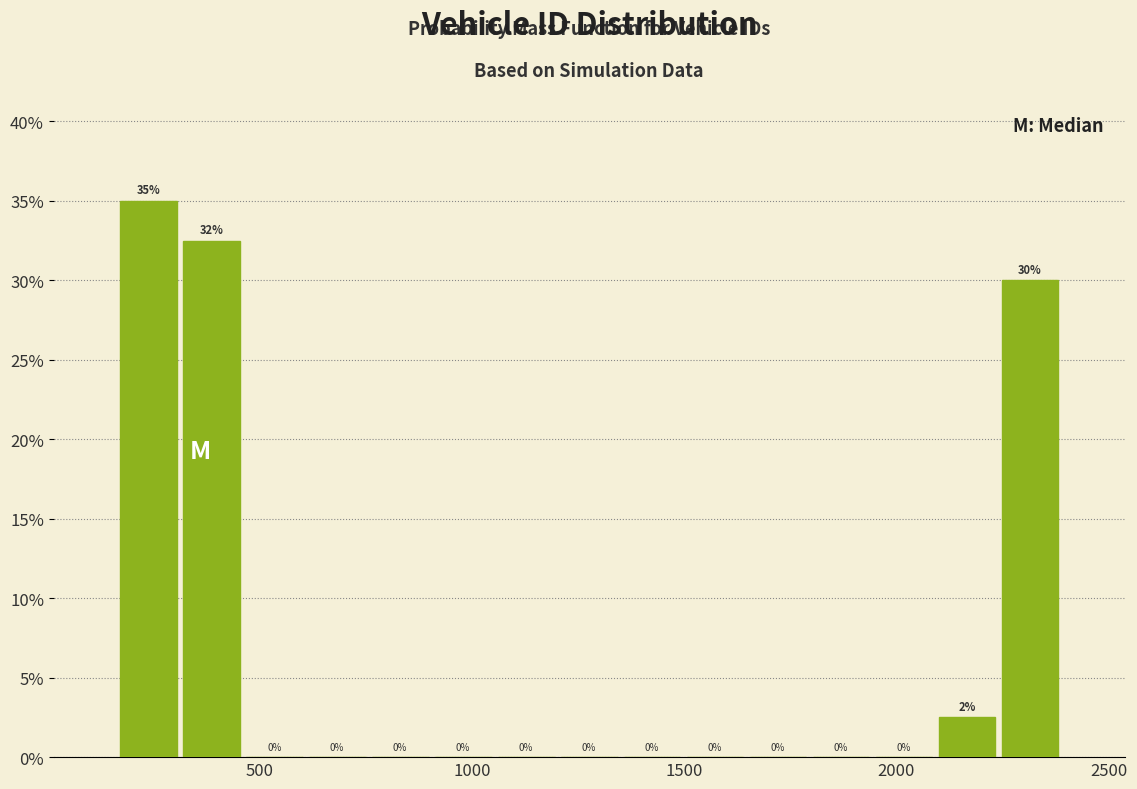

Read against the x-axis, roughly where is the centre of the tallest bar?

250